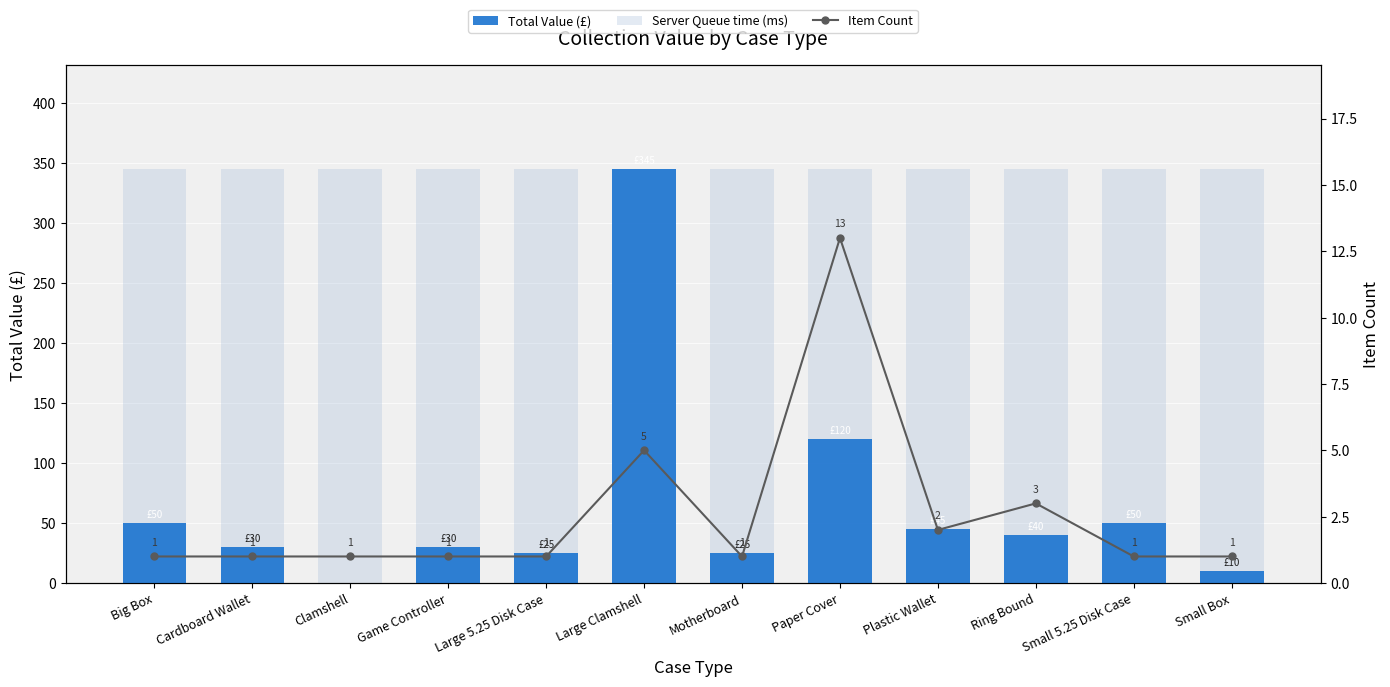

Reading left to right, extract all data points from this chart.

Total Value (£): Big Box=50	Cardboard Wallet=30	Clamshell=0	Game Controller=30	Large 5.25 Disk Case=25	Large Clamshell=345	Motherboard=25	Paper Cover=120	Plastic Wallet=45	Ring Bound=40	Small 5.25 Disk Case=50	Small Box=10
Server Queue time (ms): Big Box=345	Cardboard Wallet=345	Clamshell=345	Game Controller=345	Large 5.25 Disk Case=345	Large Clamshell=345	Motherboard=345	Paper Cover=345	Plastic Wallet=345	Ring Bound=345	Small 5.25 Disk Case=345	Small Box=345
Item Count: Big Box=1	Cardboard Wallet=1	Clamshell=1	Game Controller=1	Large 5.25 Disk Case=1	Large Clamshell=5	Motherboard=1	Paper Cover=13	Plastic Wallet=2	Ring Bound=3	Small 5.25 Disk Case=1	Small Box=1